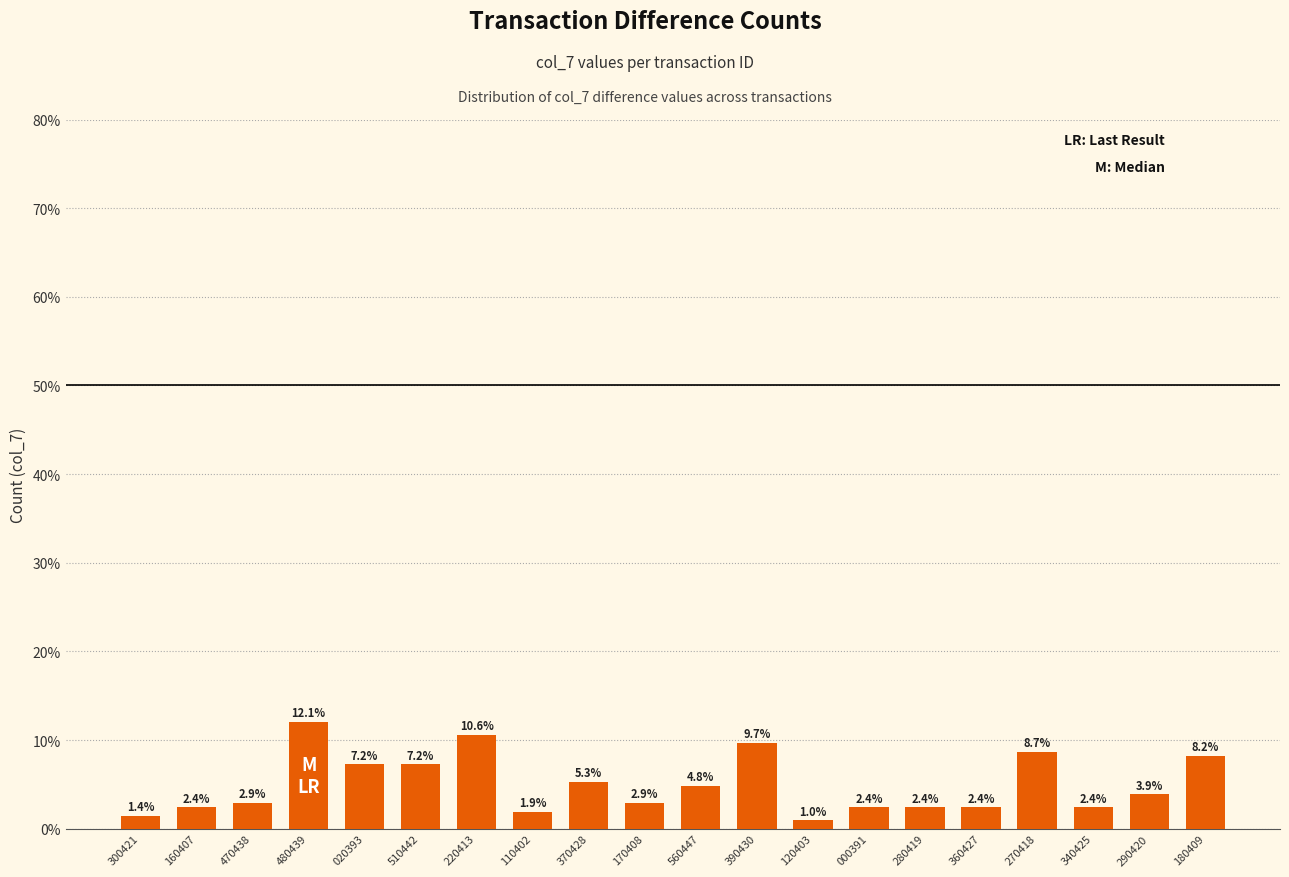

What is the greatest value displayed?

12.1